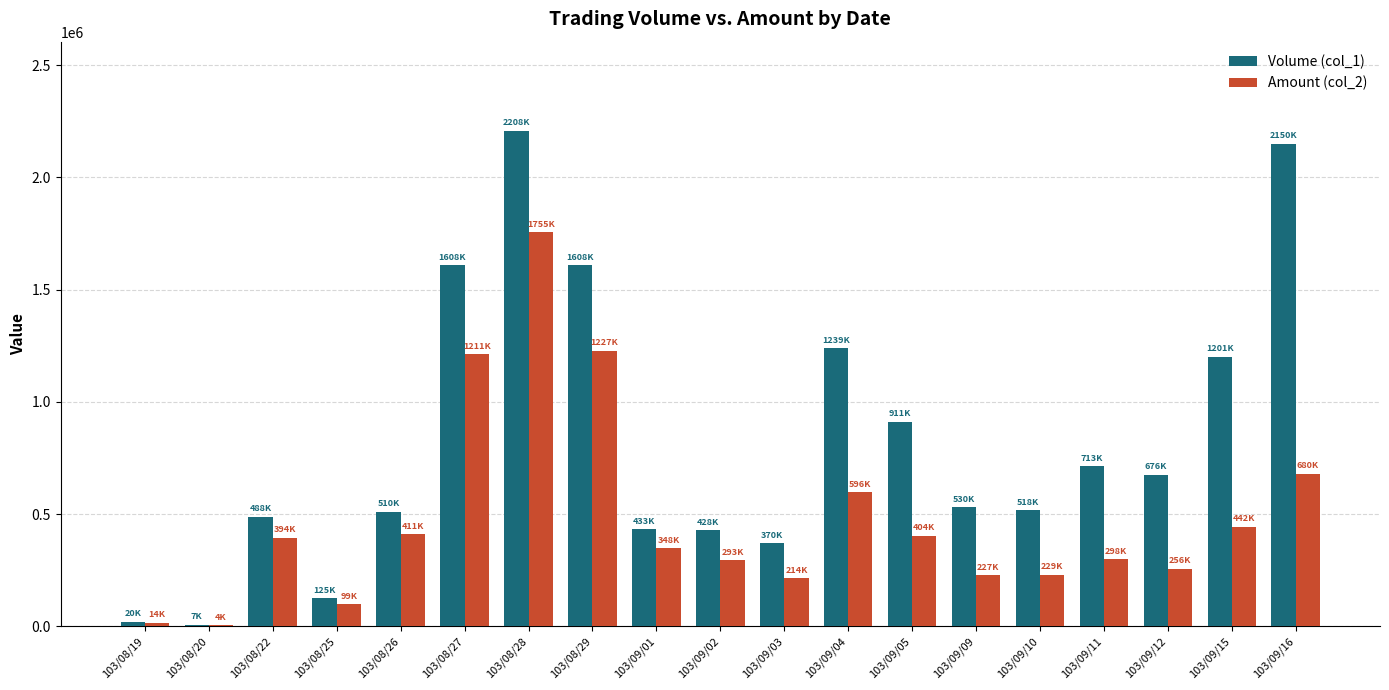

Between 103/08/22 and 103/08/27, which series saw the biggest shift?

Volume (col_1)